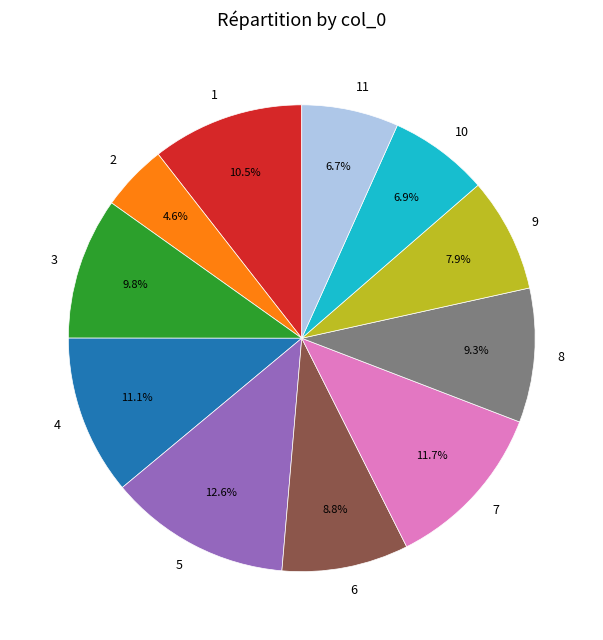

Between 4 and 9, which is larger?

4